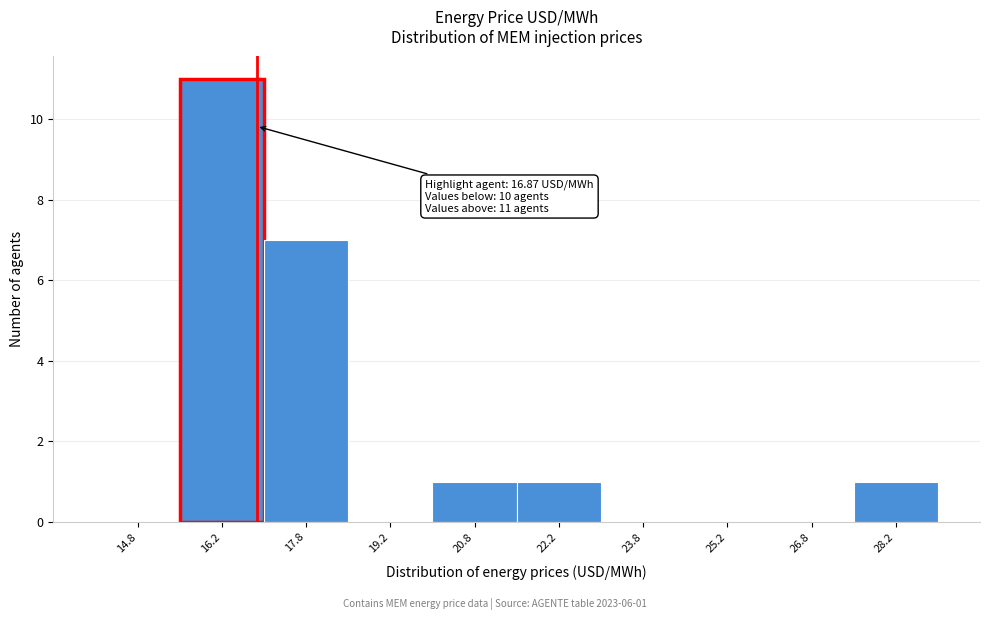

Which range on the x-axis has the tallest bar?

15.5 to 17.0